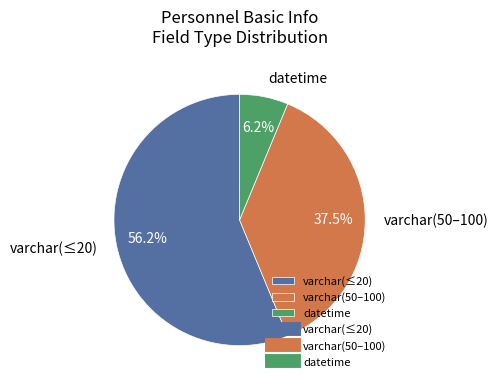

Does any single category account for the majority?

Yes